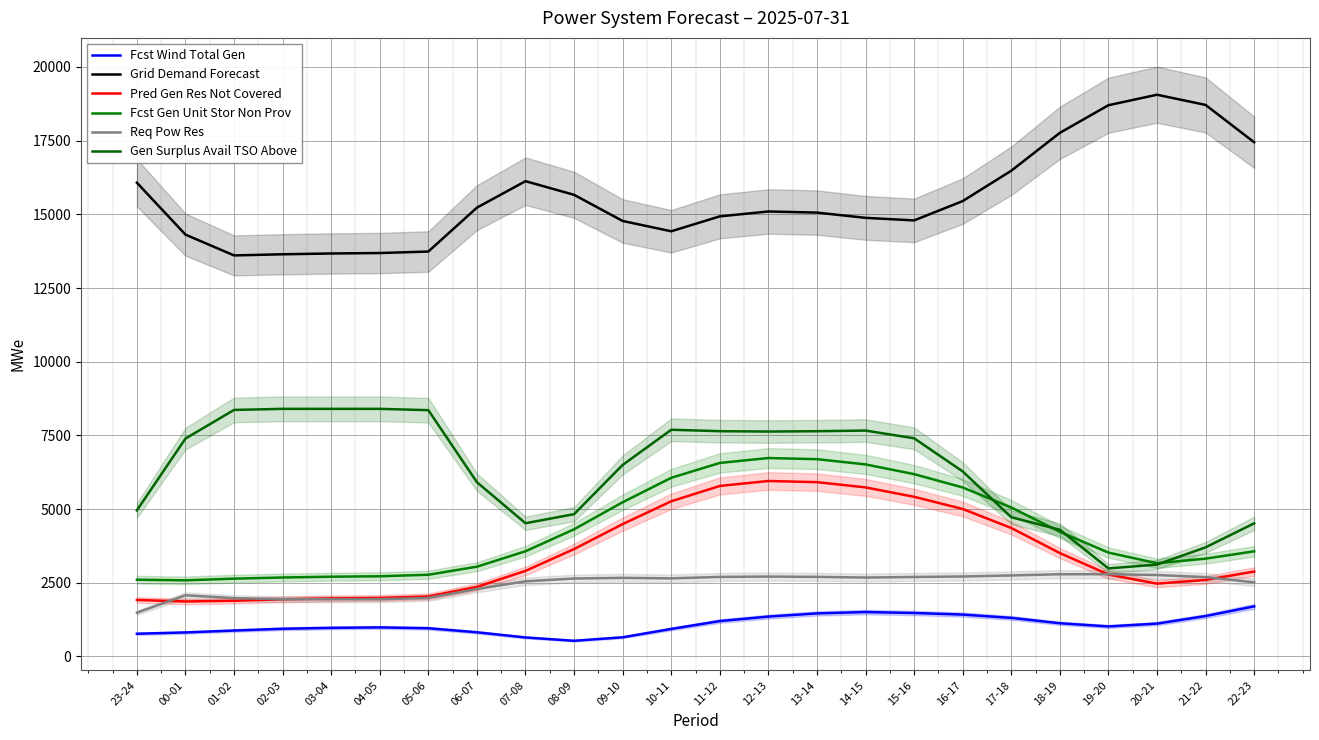

True or false: Gen Surplus Avail TSO Above and Fcst Gen Unit Stor Non Prov cross at least once.

True